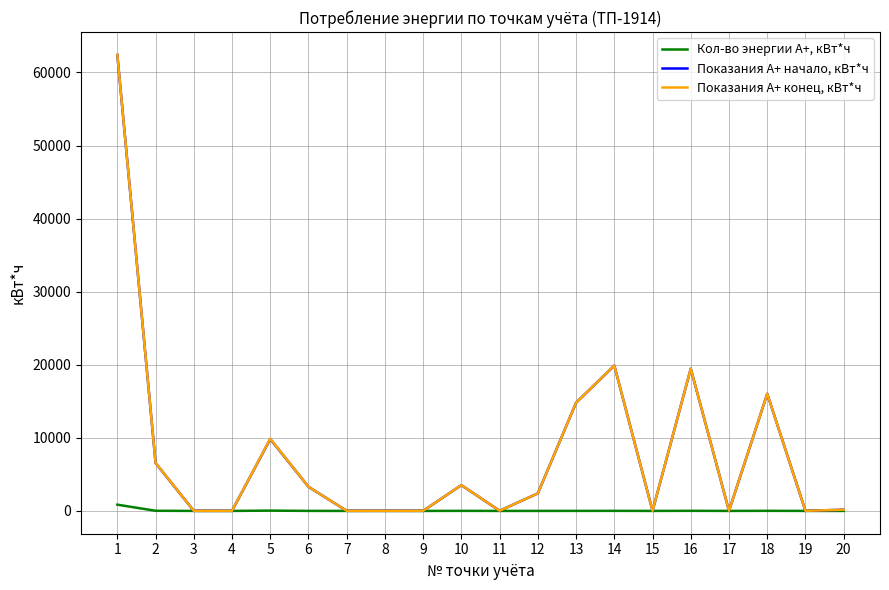

List the series in order of their peak value, lowest first.

Кол-во энергии А+, кВт*ч, Показания А+ начало, кВт*ч, Показания А+ конец, кВт*ч